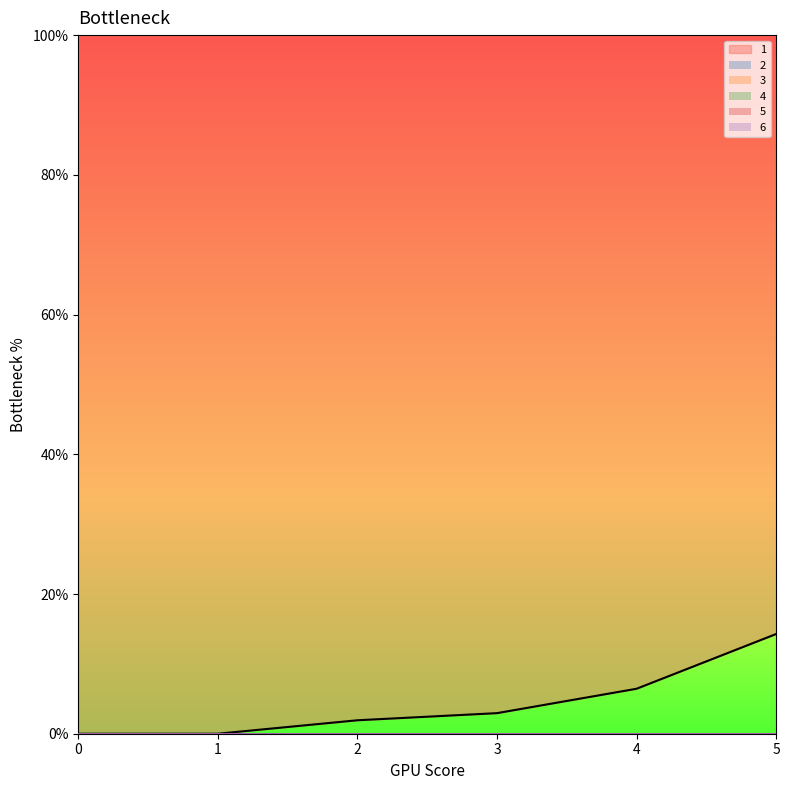

Is the value of 5 at 1 greater than the value of 2 at 5?

No